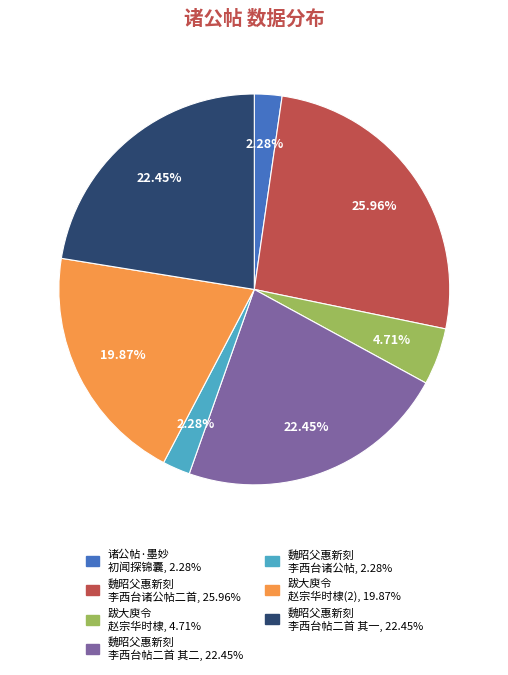

Is there any slice that represents more than half of the pie?

No